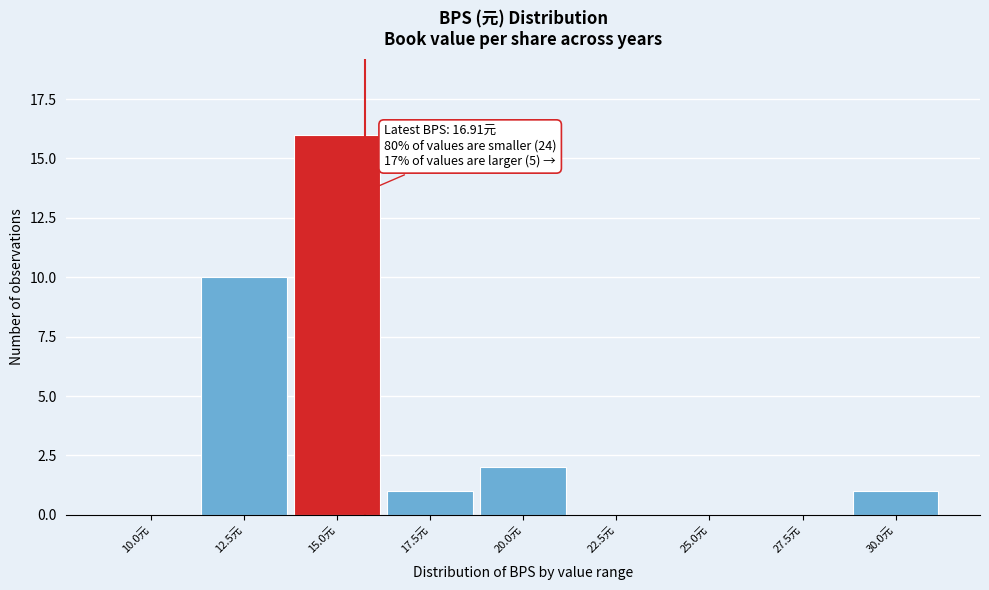

Reading left to right, extract all data points from this chart.

10.0元=0	12.5元=10	15.0元=16	17.5元=1	20.0元=2	22.5元=0	25.0元=0	27.5元=0	30.0元=1